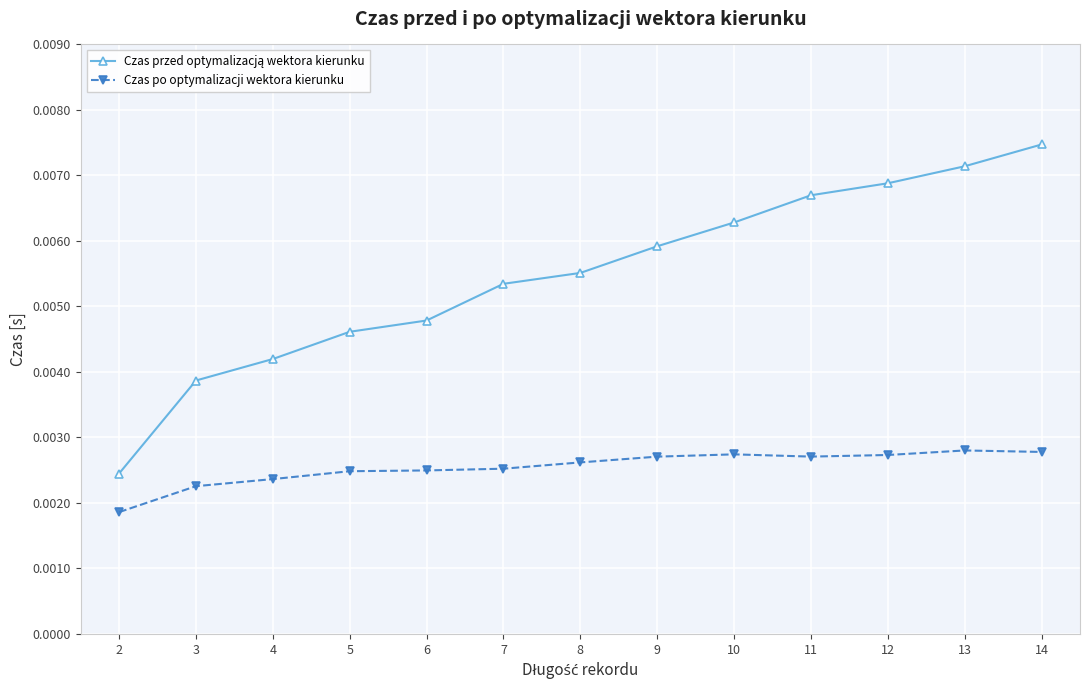

At how many categories does at least one series exceed 0?

13